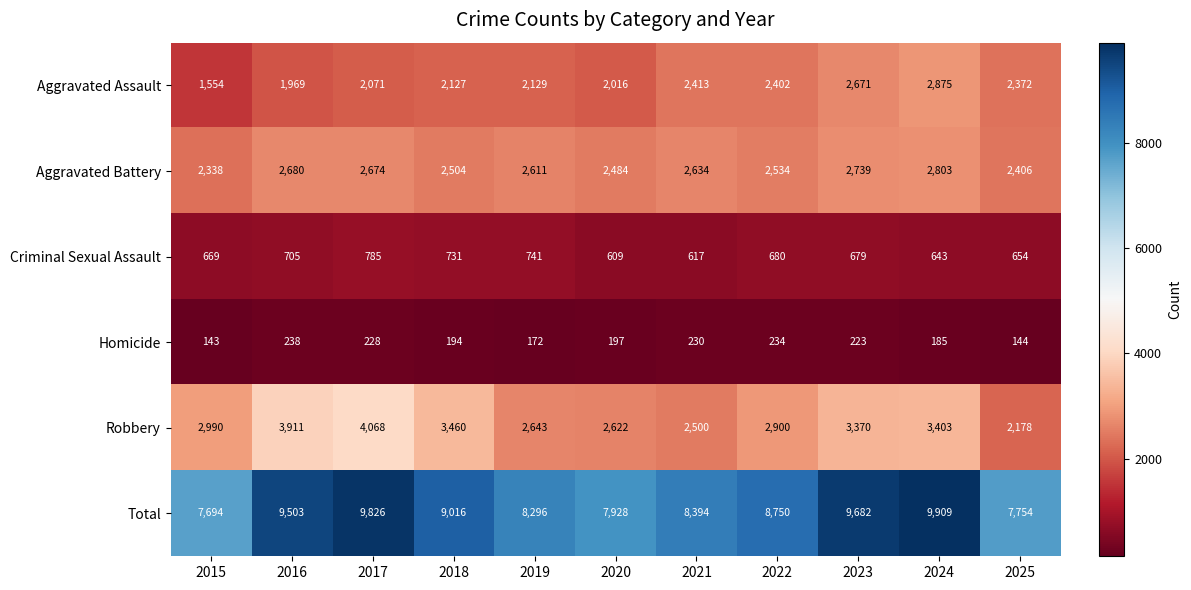

What is the difference between the maximum and minimum values in the Homicide series?

95